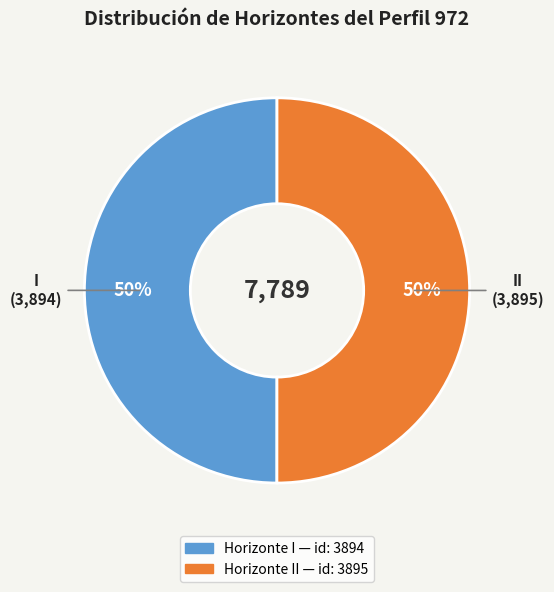

Rank the categories by value from highest to lowest.

II, I